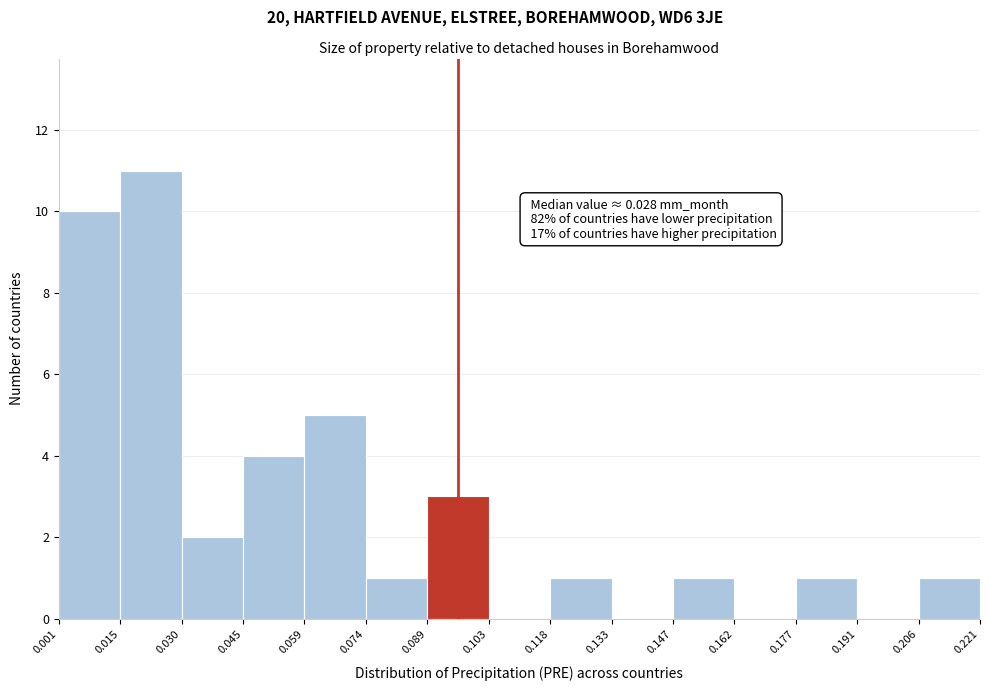

Which range on the x-axis has the tallest bar?

0.015 to 0.030